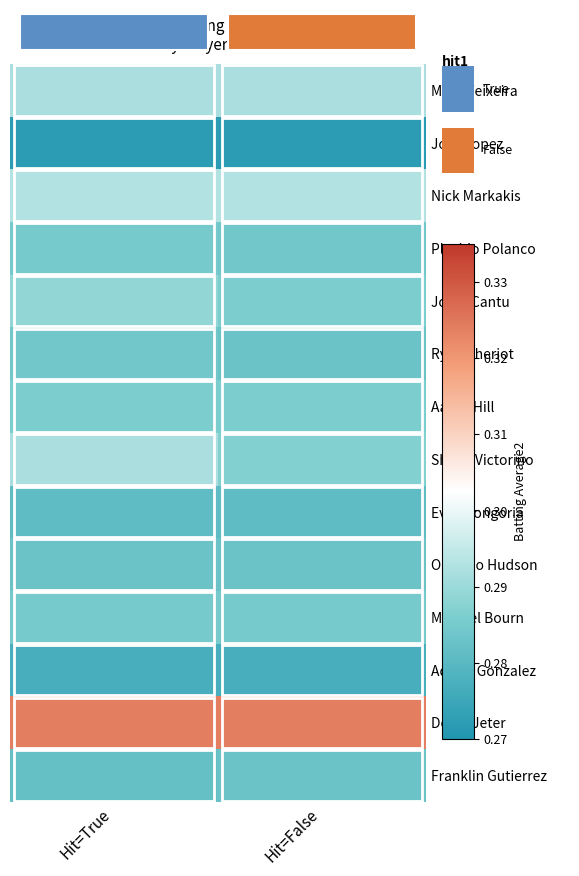

What is the maximum value shown in the chart?

0.3